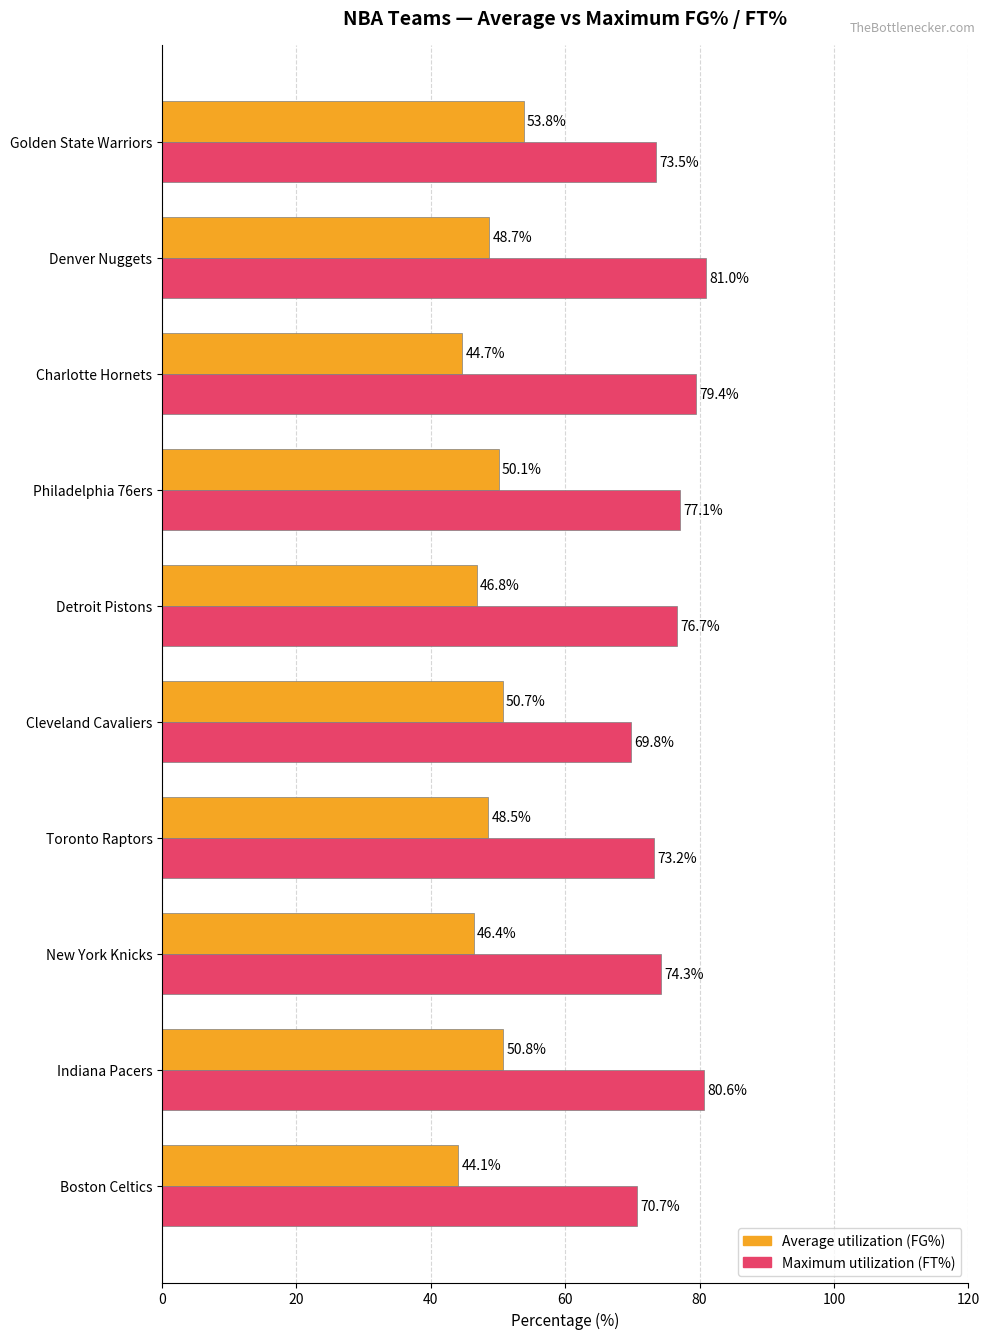

What is the lowest value of the Average utilization (FG%) series?

44.1